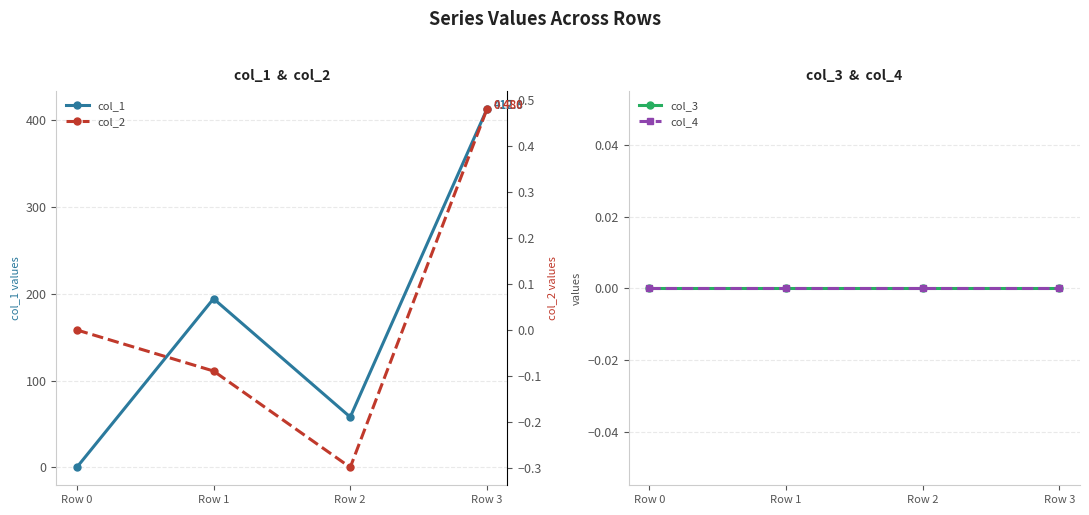

List the labels in order of col_1 value, smallest first.

Row 0, Row 2, Row 1, Row 3